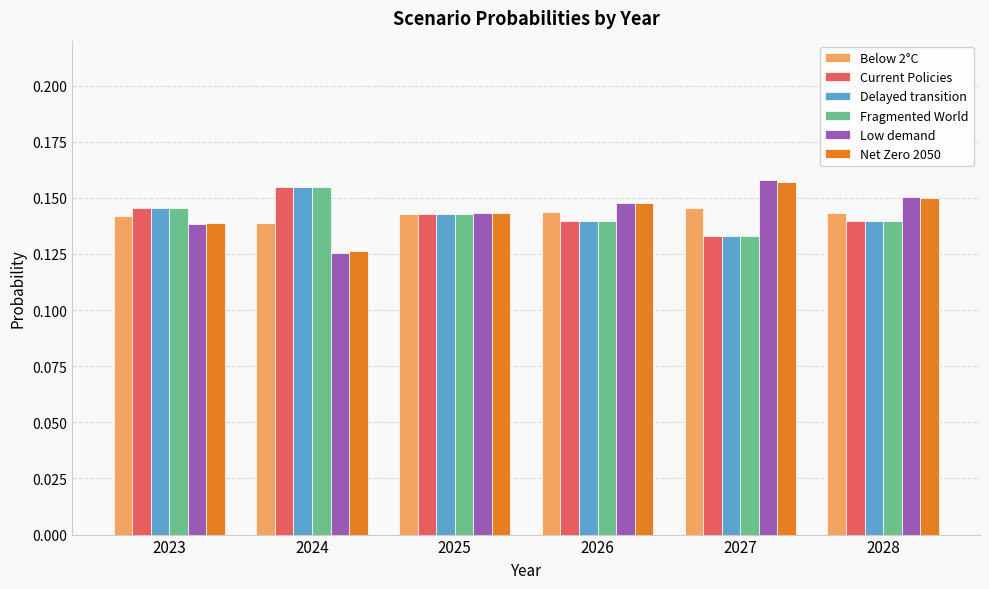

Count the Delayed transition values in the range 0 to 1.

6